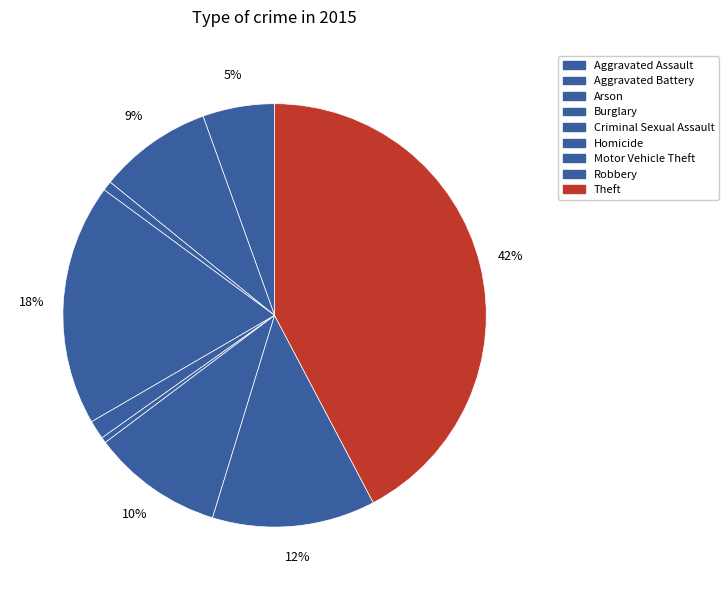

Which has a higher value, Robbery or Motor Vehicle Theft?

Robbery